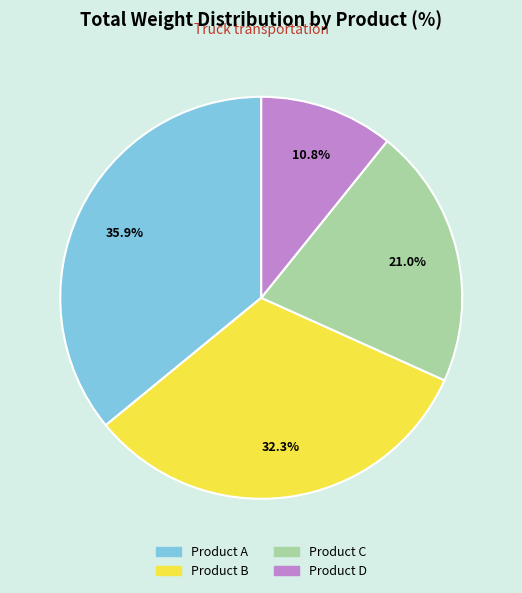

Does any single category account for the majority?

No